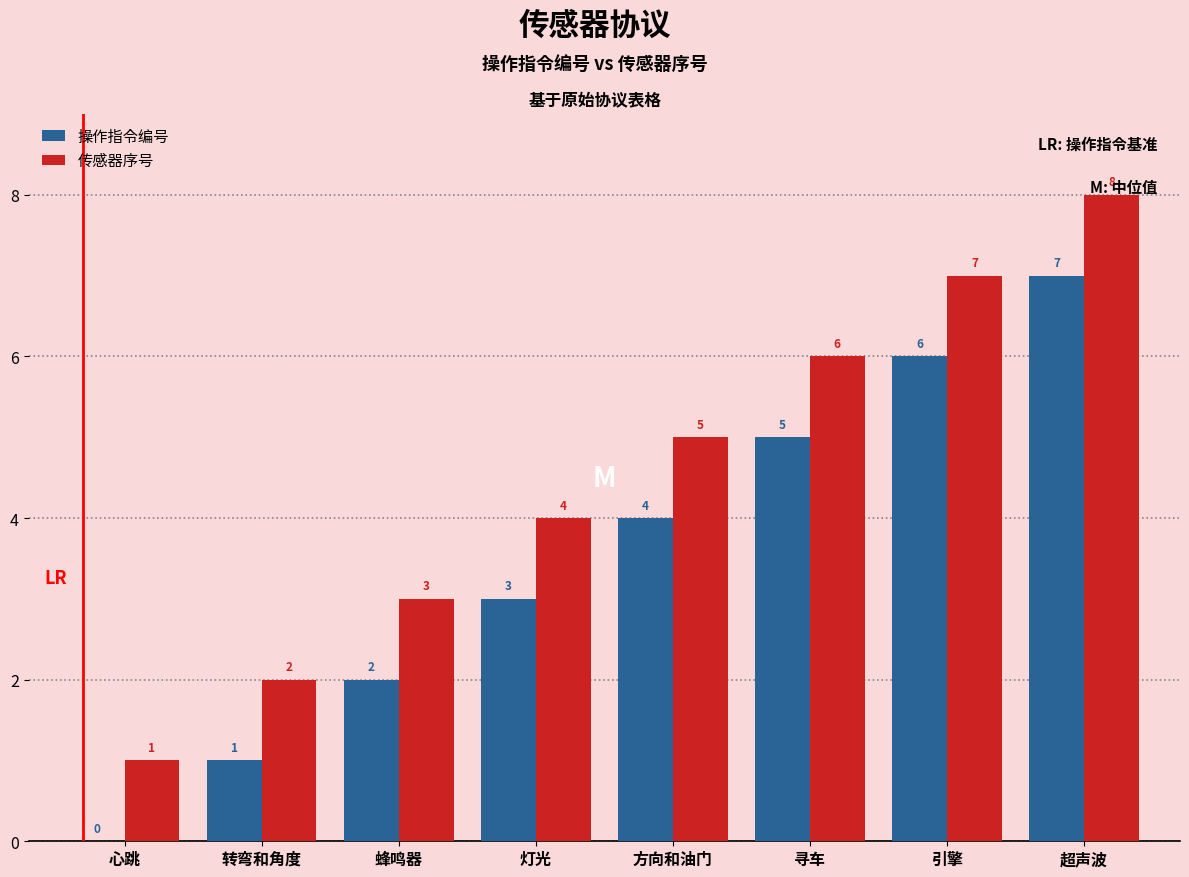

At which category is the sum across all series the highest?

超声波